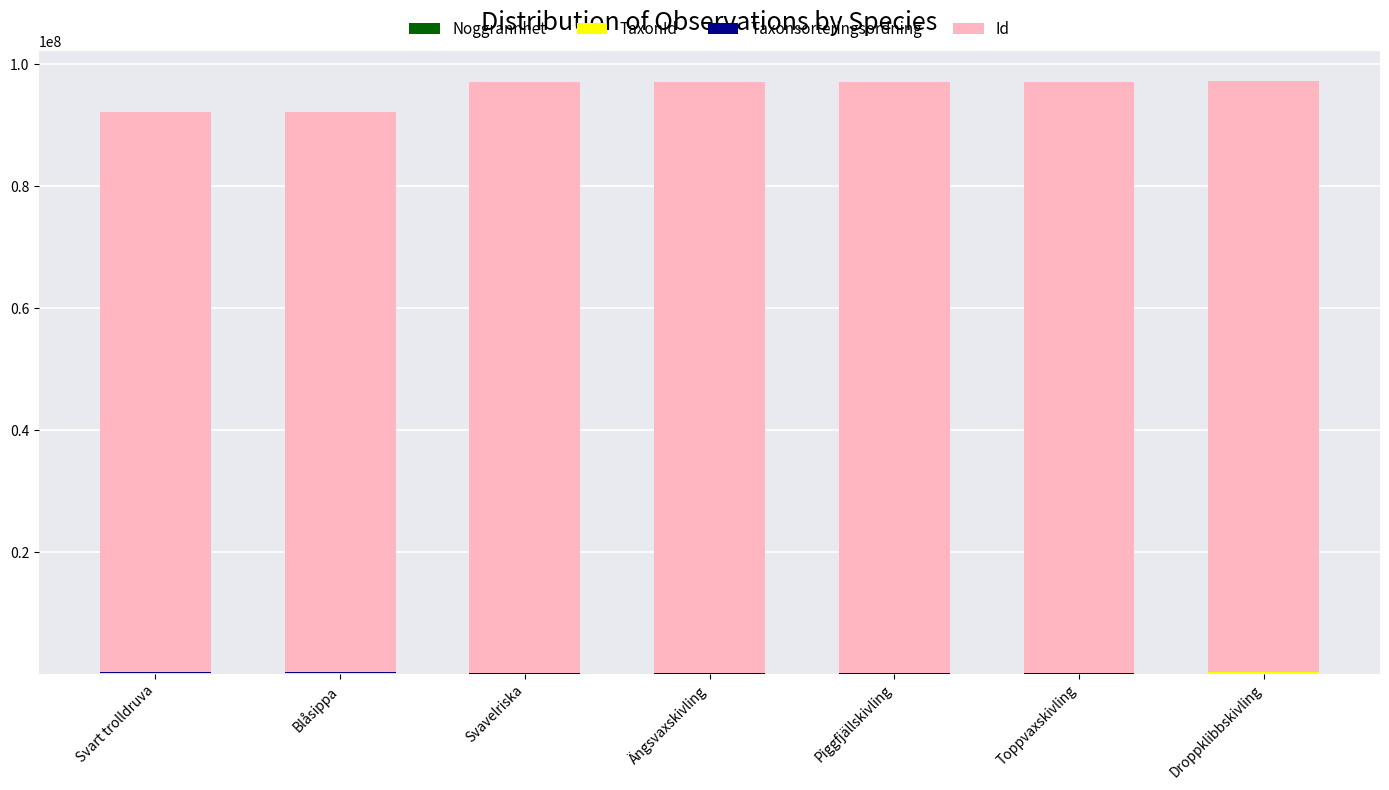

List the series in order of their peak value, lowest first.

Noggrannhet, Taxonsorteringsordning, TaxonId, Id